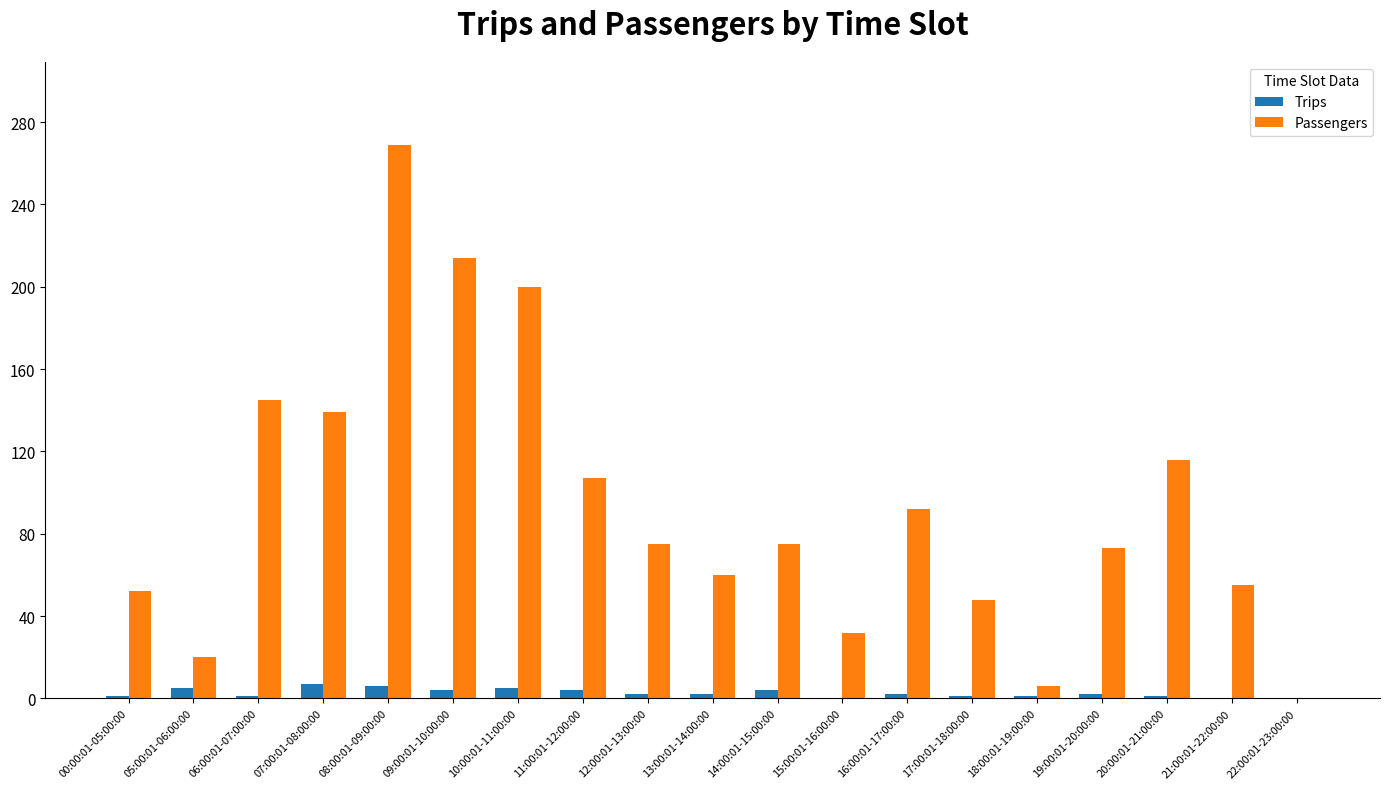

Is it true that Passengers equals -99 at 22:00:01-23:00:00?

False